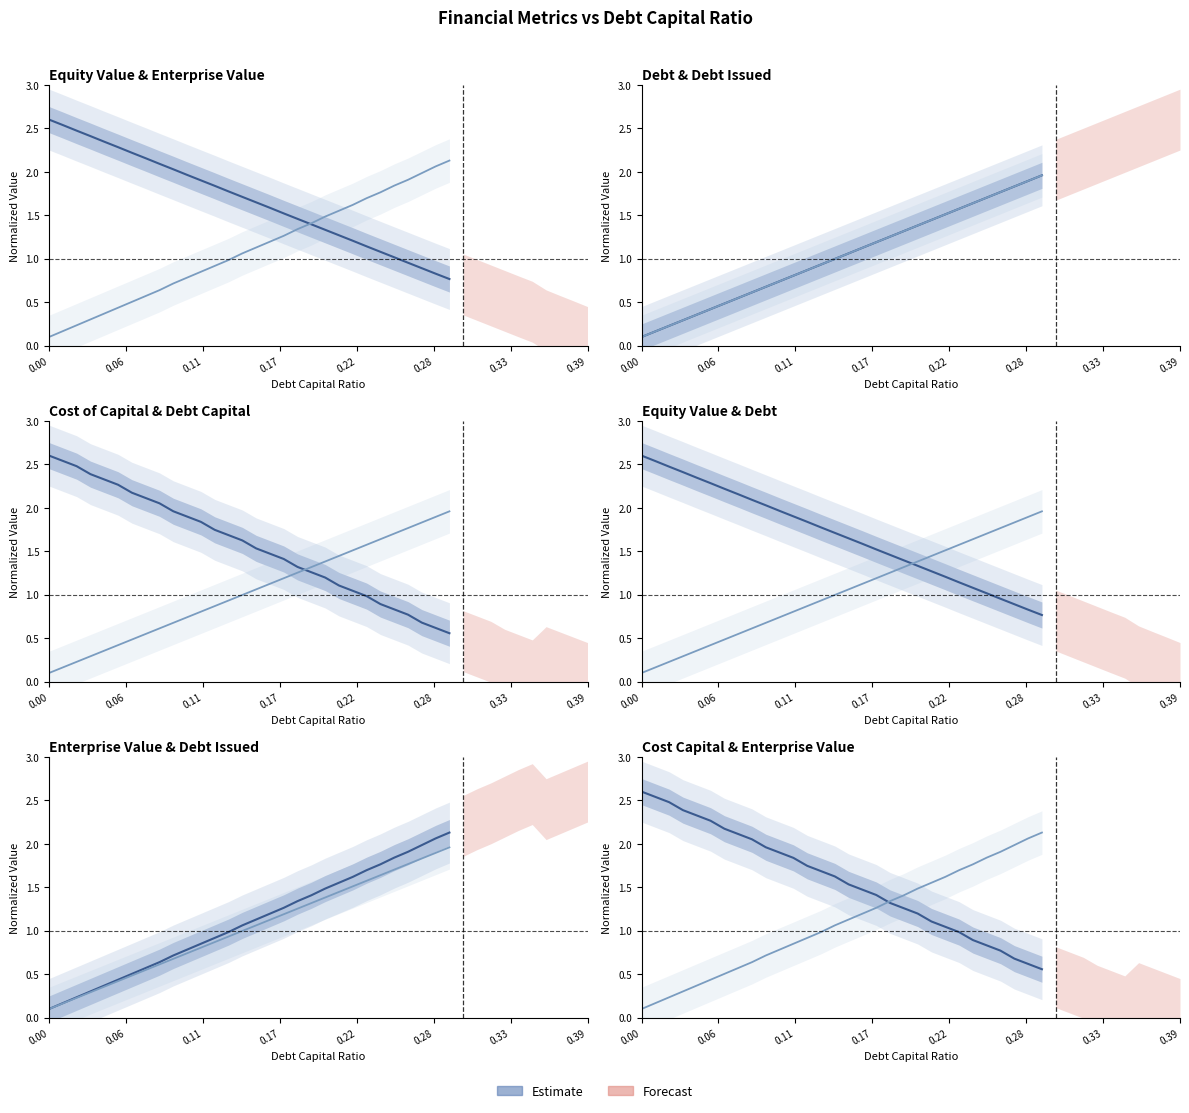

Is the value of enterprise_value at 27 greater than the value of debt_capital at 9?

Yes